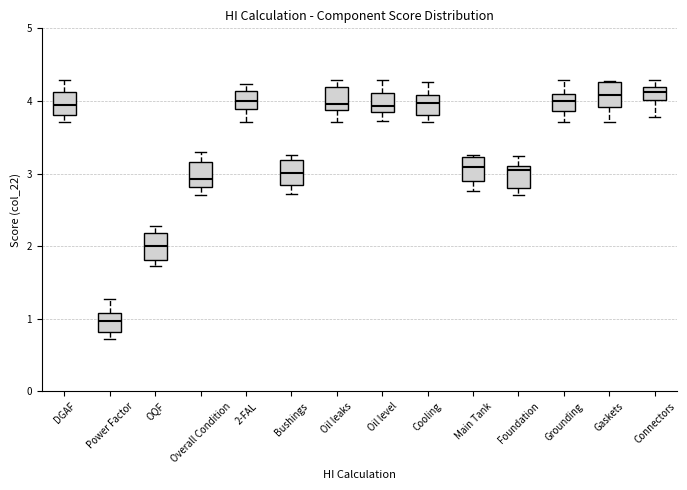

Reading left to right, transcribe this box plot: for each box, give where its median line is, the range the box spans, and where its two whiskers end, as read against the y-axis. The values are not printed on the chart, so give them approximately, as read against the axis.

DGAF: median 3.9, box 3.8 to 4.1, whiskers 3.7 to 4.3
Power Factor: median 1.0, box 0.8 to 1.1, whiskers 0.7 to 1.3
OQF: median 2.0, box 1.8 to 2.2, whiskers 1.7 to 2.3
Overall Condition: median 2.9, box 2.8 to 3.2, whiskers 2.7 to 3.3
2-FAL: median 4.0, box 3.9 to 4.1, whiskers 3.7 to 4.2
Bushings: median 3.0, box 2.8 to 3.2, whiskers 2.7 to 3.3
Oil leaks: median 4.0, box 3.9 to 4.2, whiskers 3.7 to 4.3
Oil level: median 3.9, box 3.8 to 4.1, whiskers 3.7 to 4.3
Cooling: median 4.0, box 3.8 to 4.1, whiskers 3.7 to 4.3
Main Tank: median 3.1, box 2.9 to 3.2, whiskers 2.8 to 3.3
Foundation: median 3.0, box 2.8 to 3.1, whiskers 2.7 to 3.2
Grounding: median 4.0, box 3.9 to 4.1, whiskers 3.7 to 4.3
Gaskets: median 4.1, box 3.9 to 4.3, whiskers 3.7 to 4.3
Connectors: median 4.1, box 4.0 to 4.2, whiskers 3.8 to 4.3